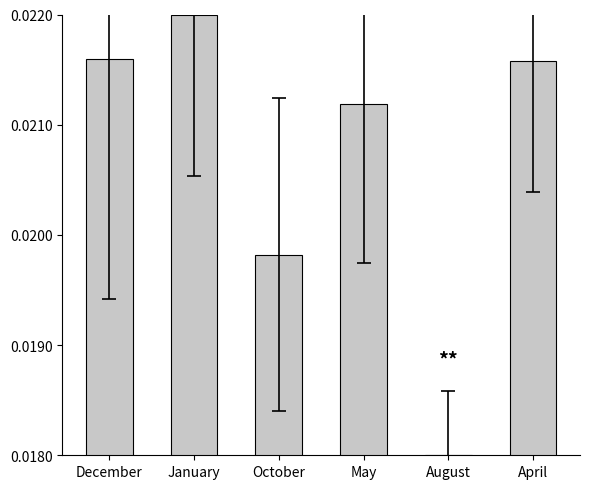

What is the label of the 1st bar from the left?

December